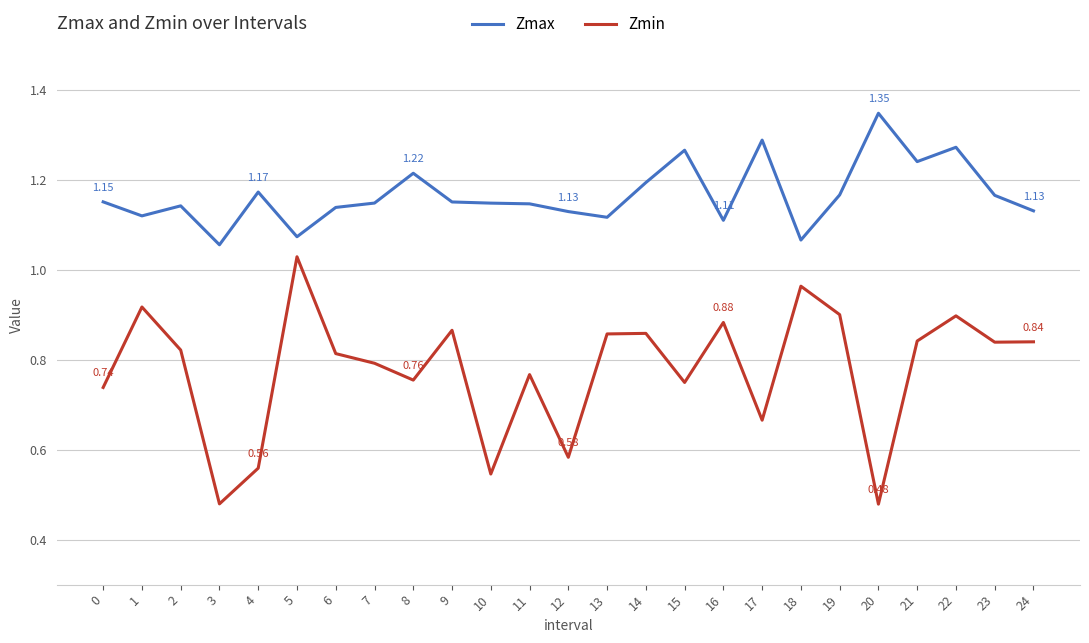

How many categories are shown in the chart?

25